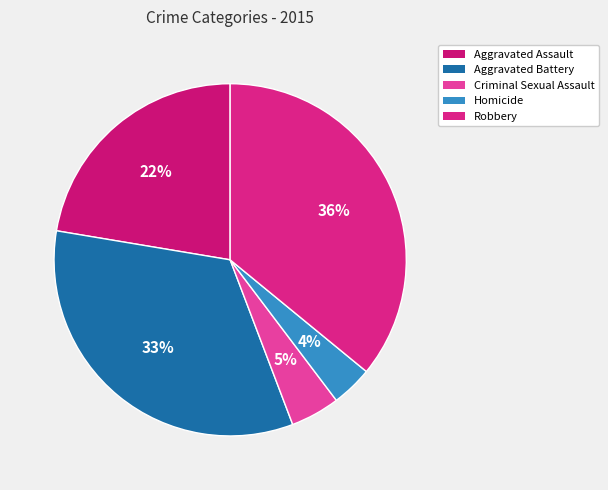

What percentage is NOT represented by Criminal Sexual Assault?

95.5%